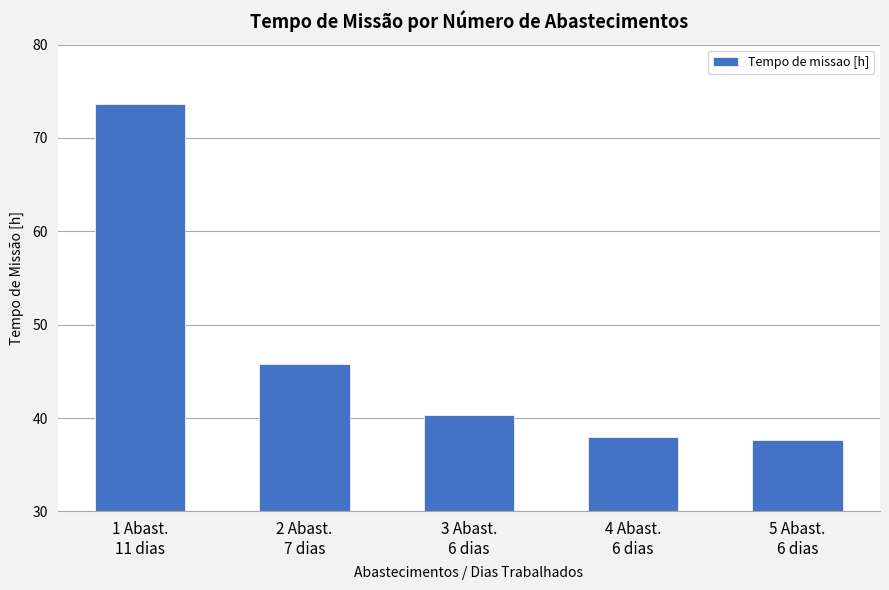

What is the value of the 1st bar from the left?

73.7